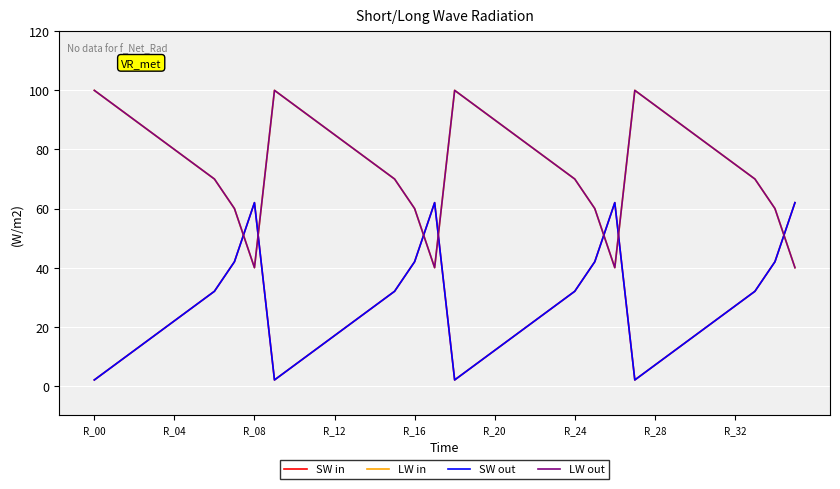

Does the chart have visible grid lines?

Yes